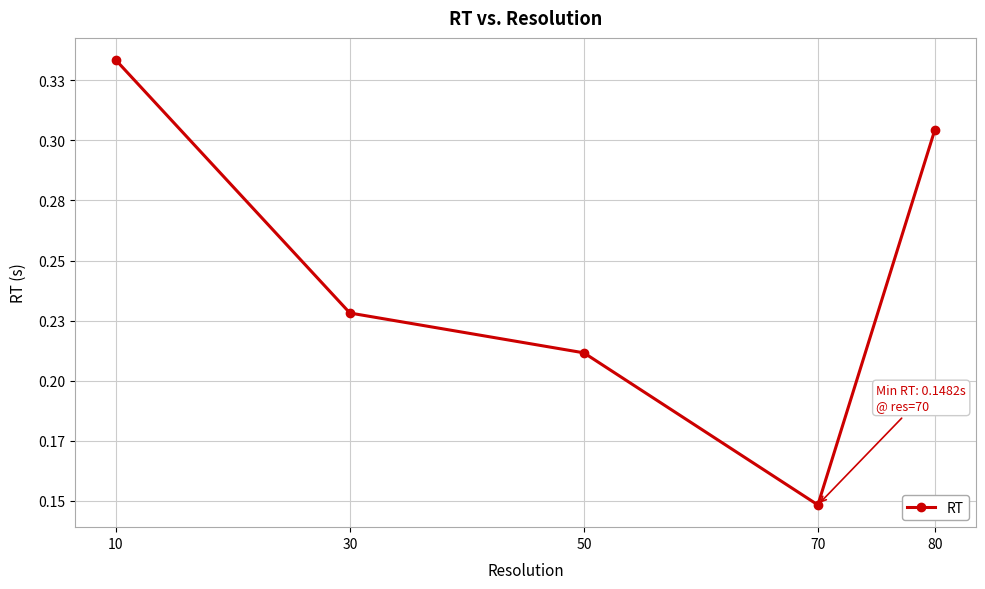

Which category has the lowest value across all series?

70